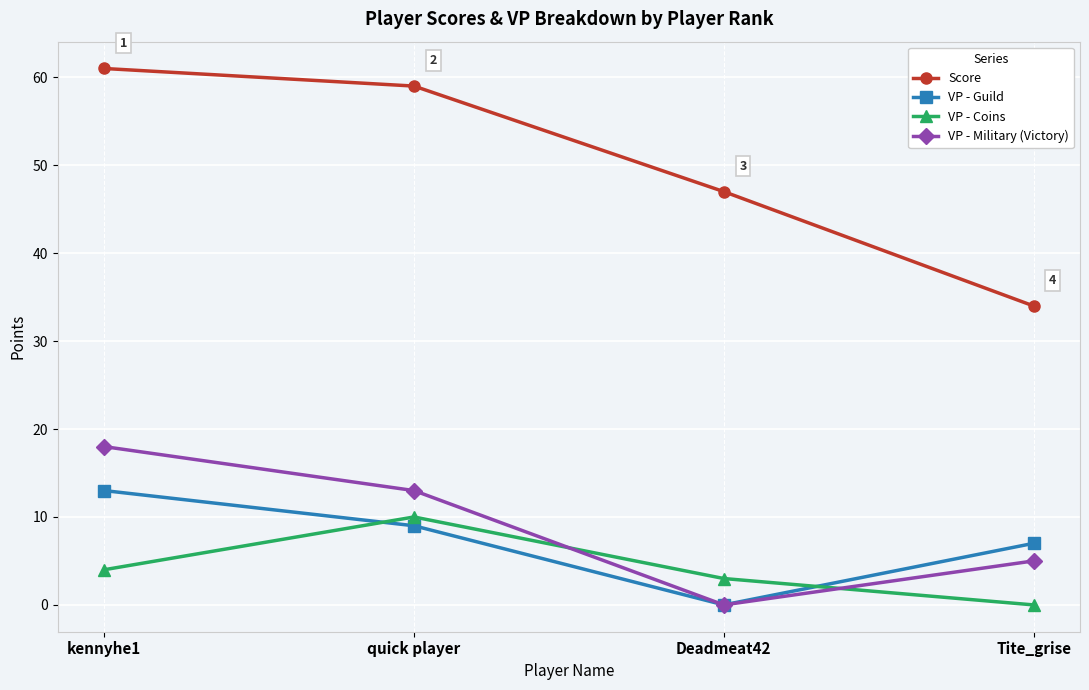

True or false: Score and VP - Military (Victory) intersect in this chart.

False